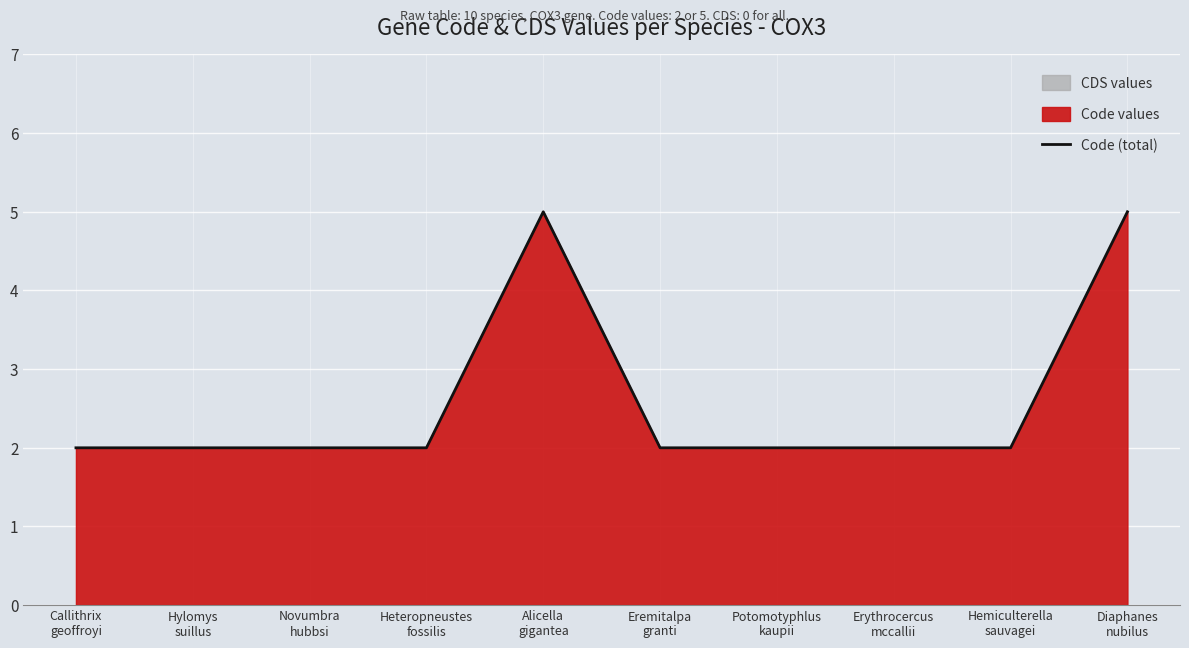

Rank the categories by value from highest to lowest.

Alicella
gigantea, Diaphanes
nubilus, Callithrix
geoffroyi, Hylomys
suillus, Novumbra
hubbsi, Heteropneustes
fossilis, Eremitalpa
granti, Potomotyphlus
kaupii, Erythrocercus
mccallii, Hemiculterella
sauvagei